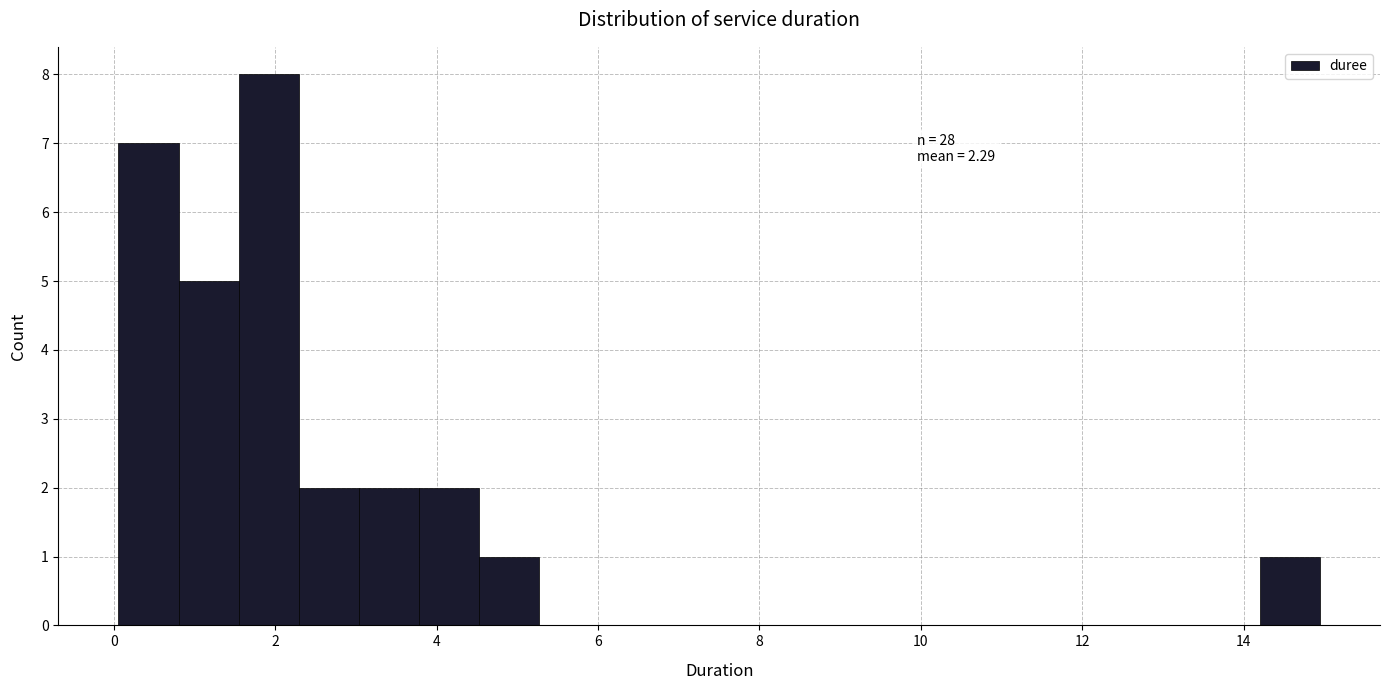

Read against the x-axis, roughly where is the centre of the tallest bar?

2.0